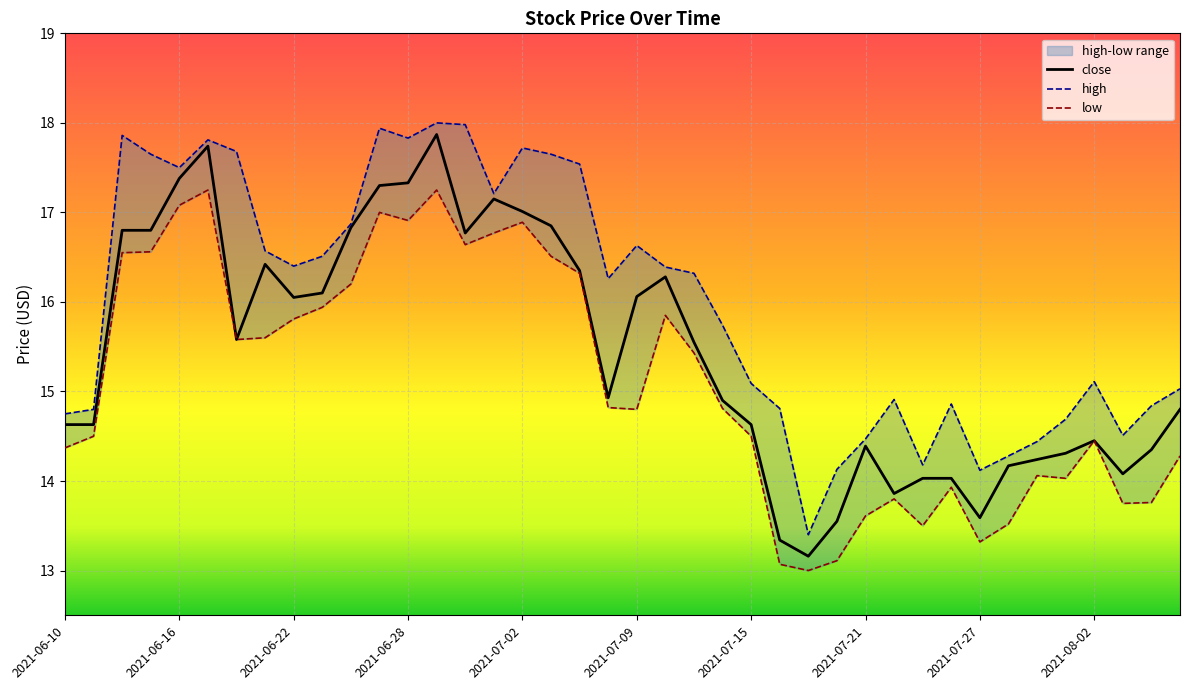

What is the highest value of the close series?

17.9